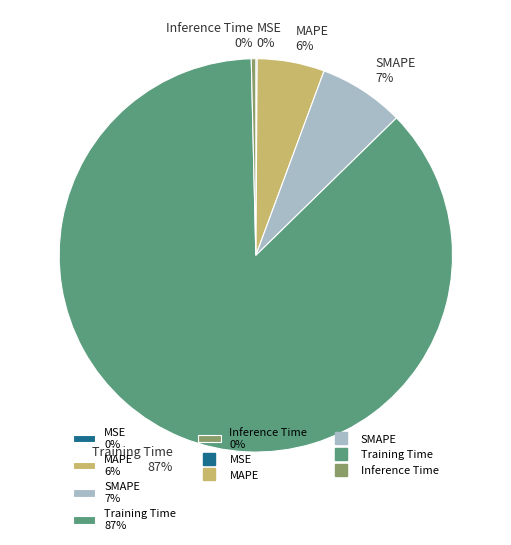

What percentage is the SMAPE slice, to the nearest percent?

7%